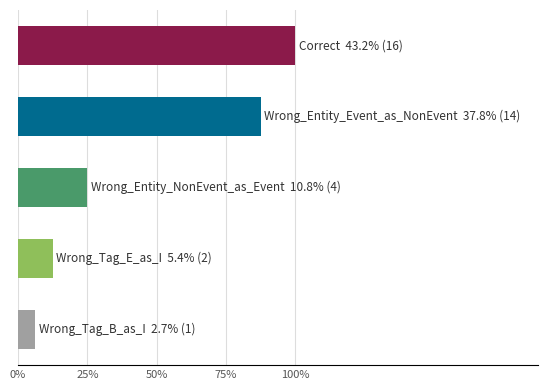

Does the chart contain any negative values?

No